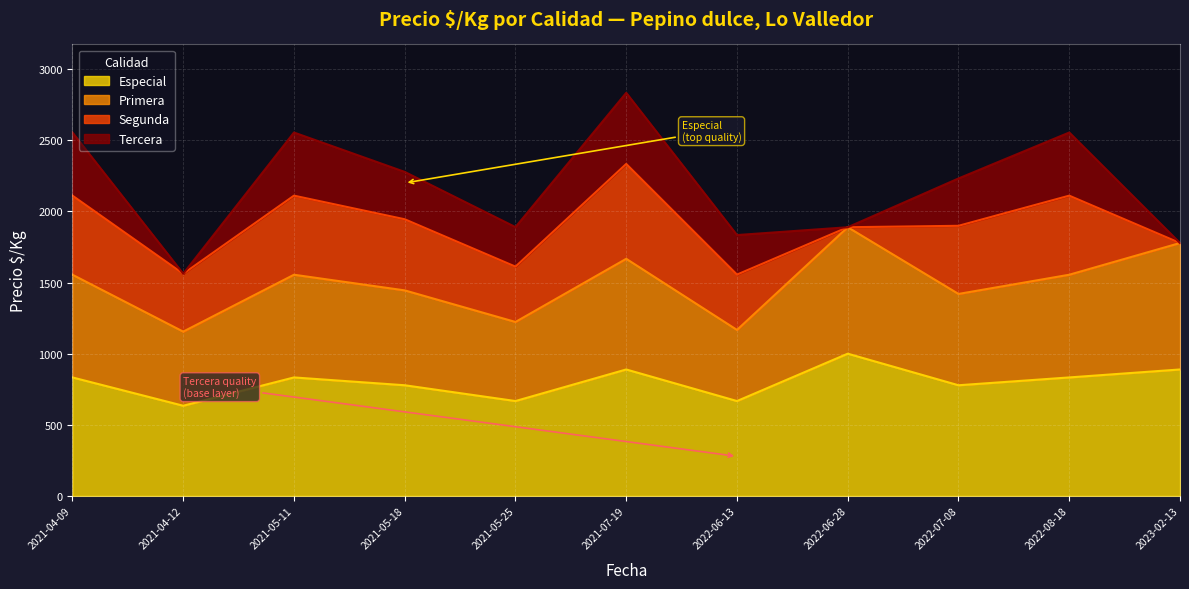

Does the chart display data point markers on the line(s)?

No